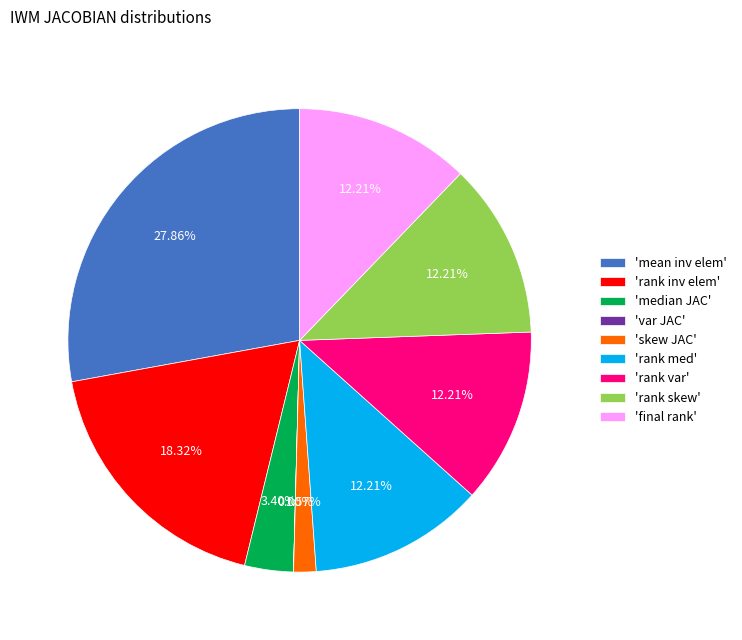

Between 'rank skew' and 'rank inv elem', which is larger?

'rank inv elem'